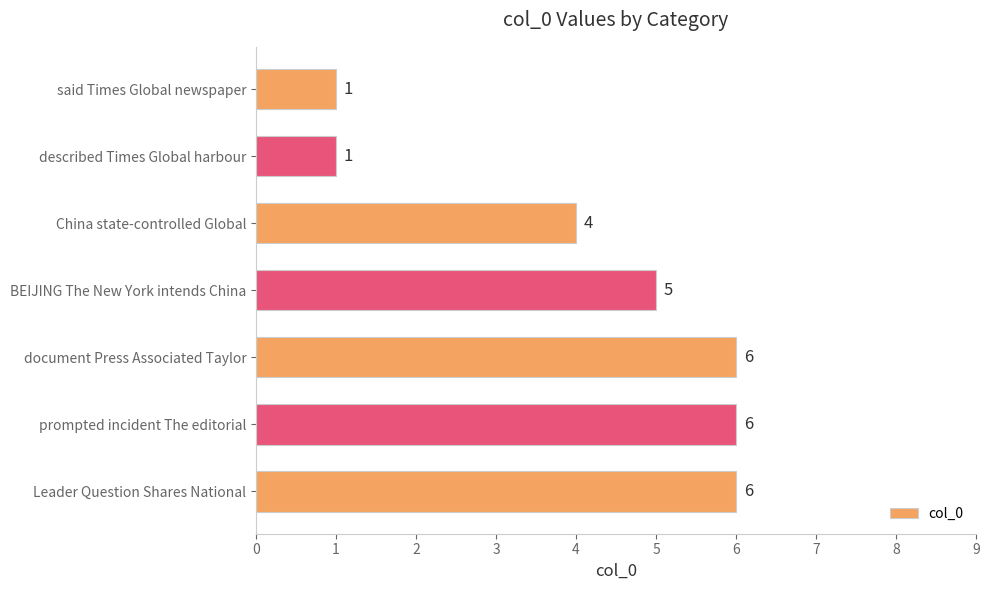

Count the values in the range 1 to 6.

7